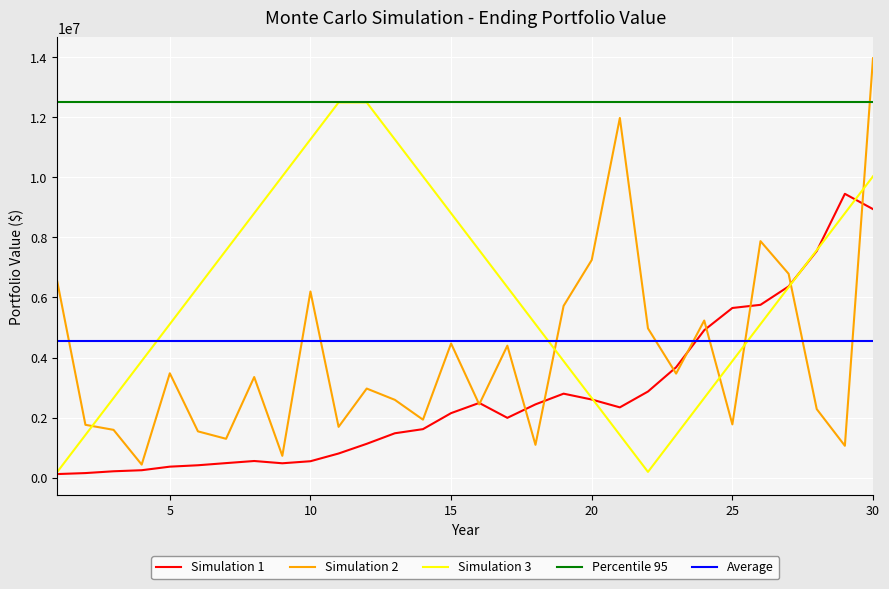

What are all the series names shown in the legend?

Simulation 1, Simulation 2, Simulation 3, Percentile 95, Average